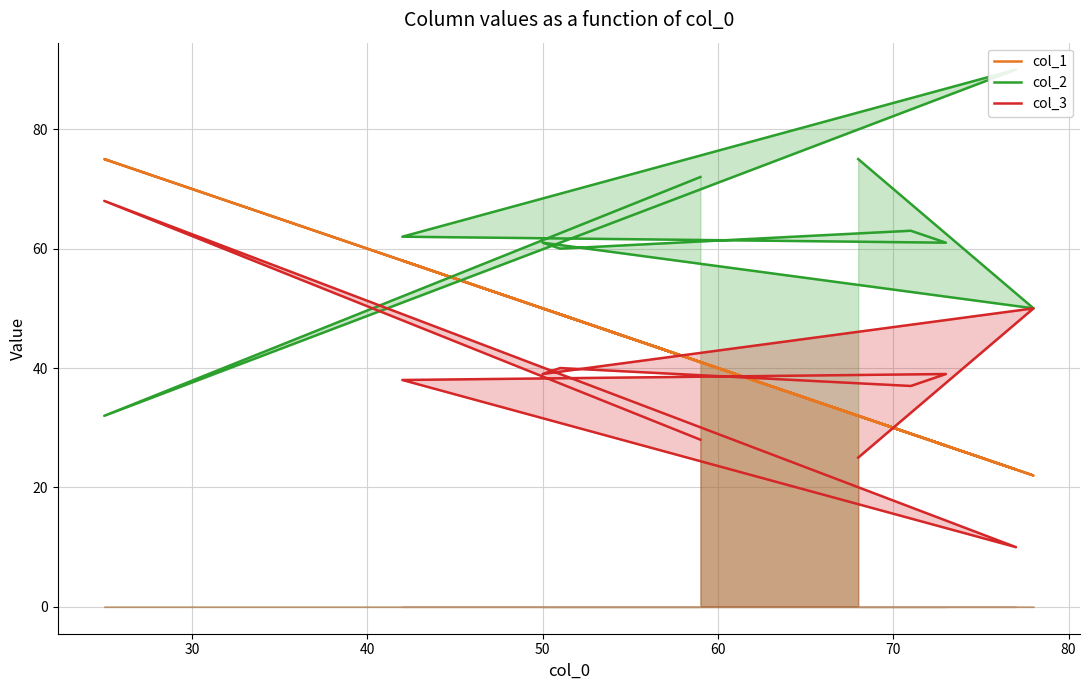

Rank the series by their maximum value, from highest to lowest.

col_2, col_1, col_3